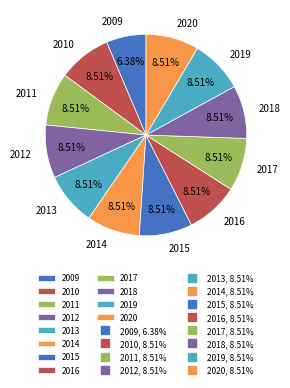

What percentage is the 2011 slice, to the nearest percent?

9%